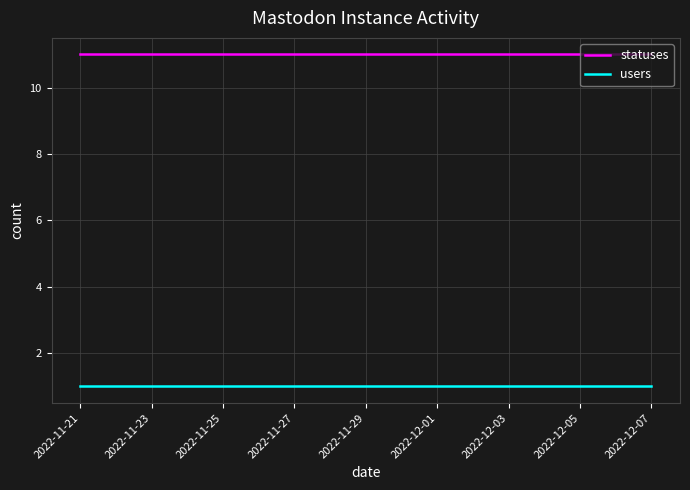

Rank the series by their average value, from highest to lowest.

statuses, users